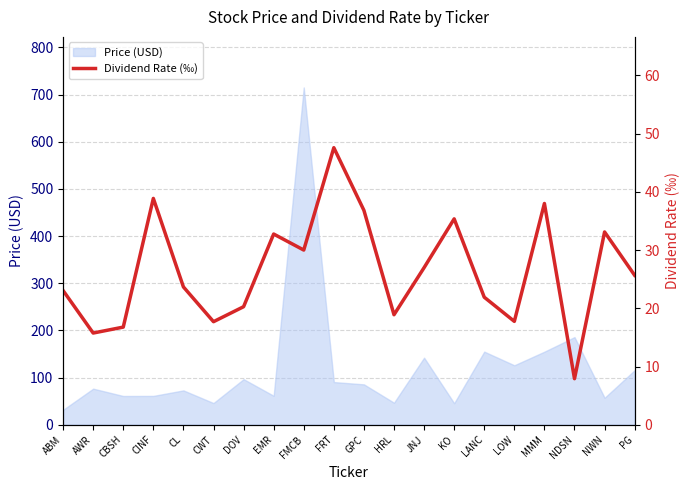

What is the minimum value shown in the chart?

7.9